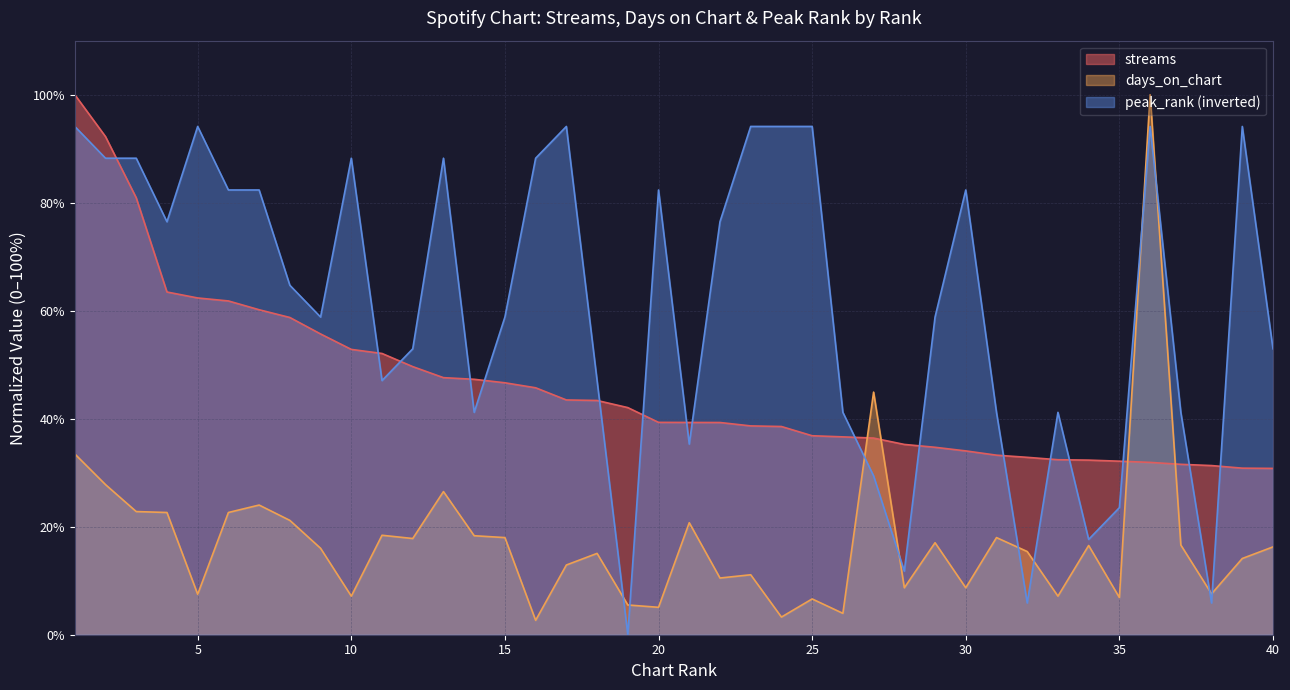

How many lines are shown in the chart?

3